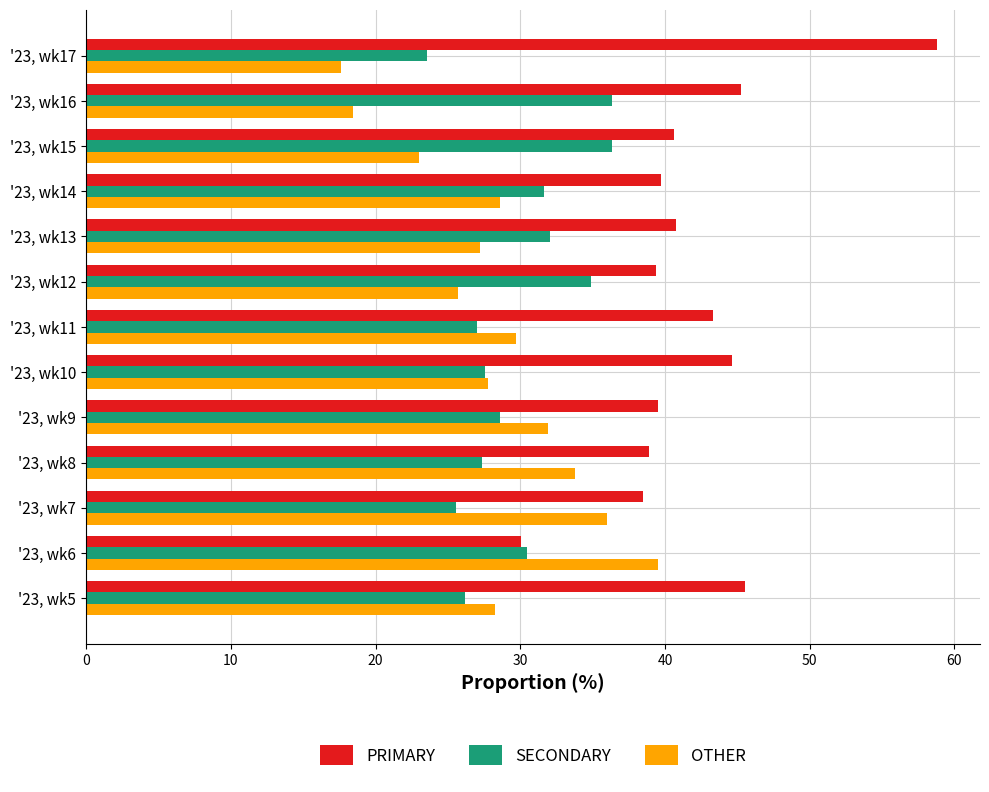

What is the lowest value of the OTHER series?

17.6